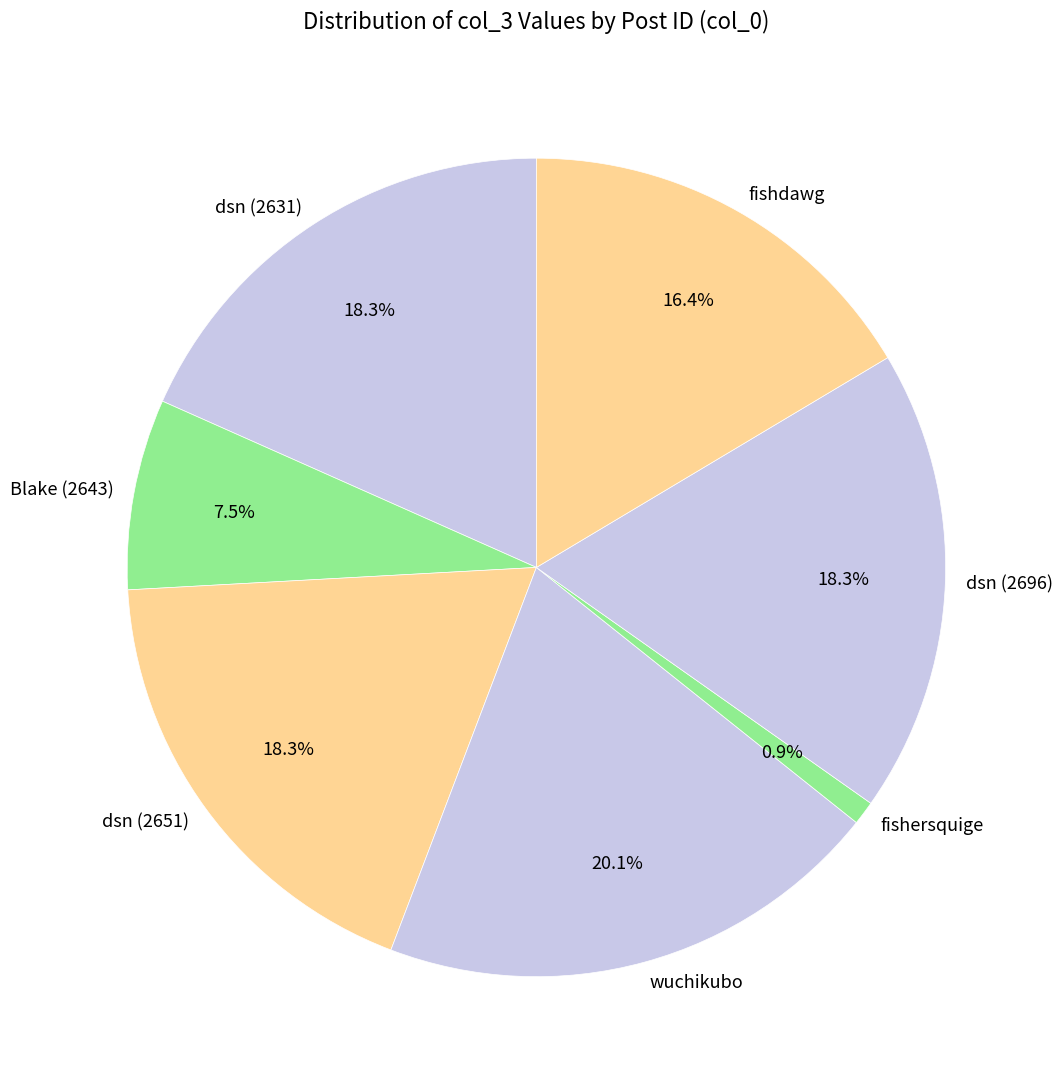

What is the smallest slice in the pie chart?

fishersquige